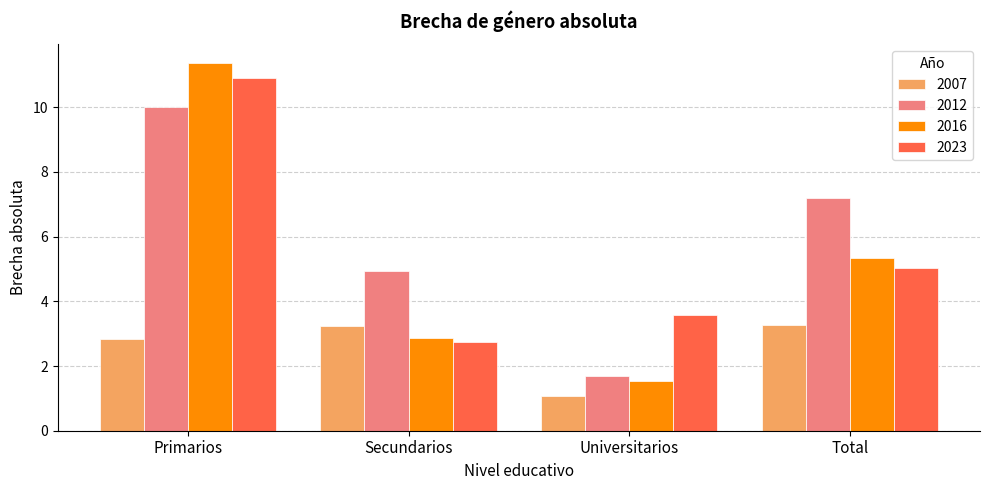

At Secundarios, list the series in order from smallest to largest.

2023, 2016, 2007, 2012